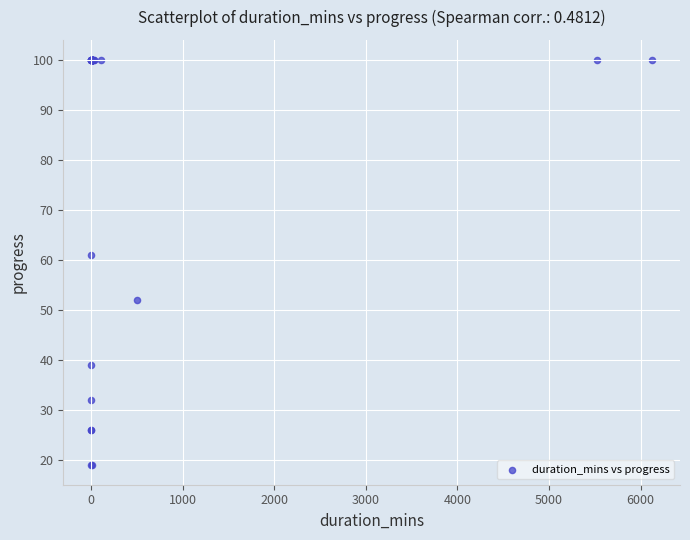

What Y value in the scatter plot is closest to 59?

61